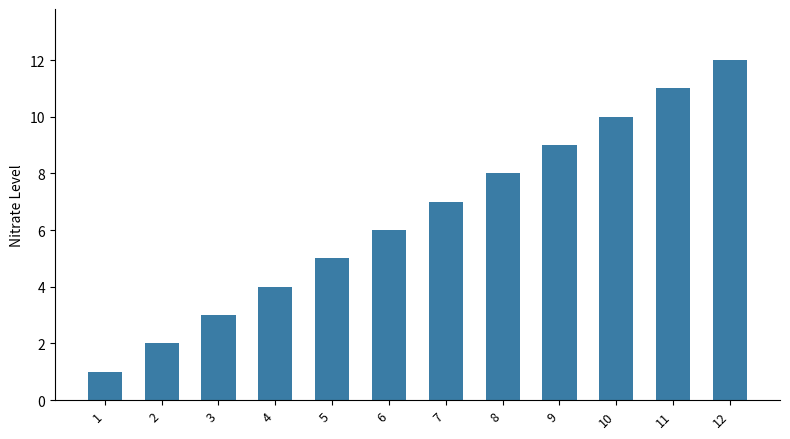

What is the sum of all values?

78